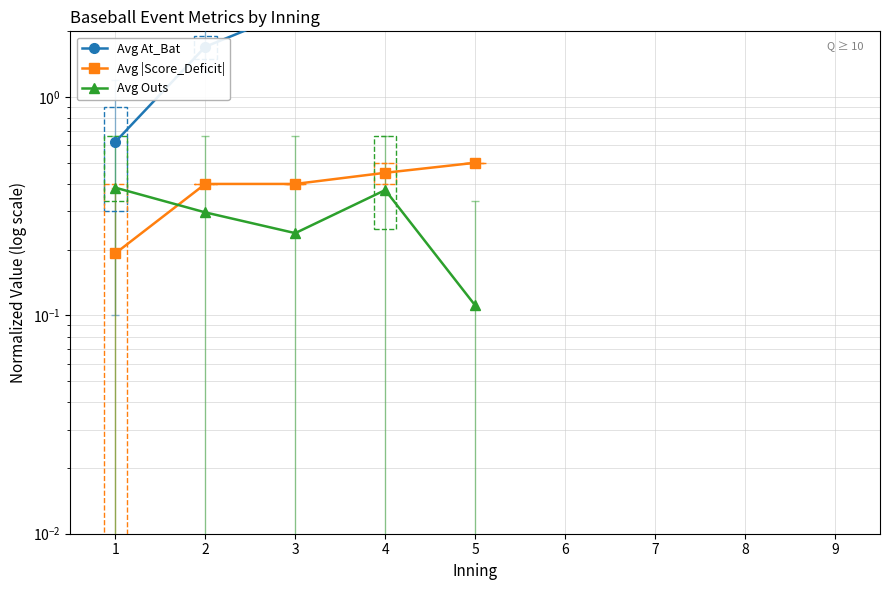

How many categories are shown in the chart?

5